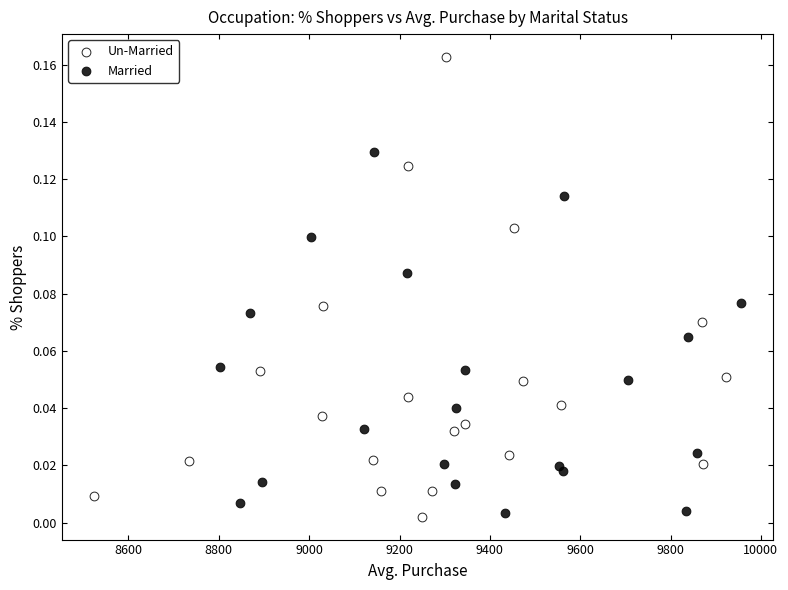

What are all the series names shown in the legend?

Un-Married, Married